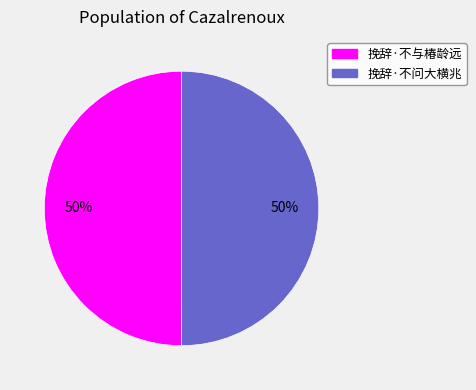

To the nearest percent, what percentage of the pie is 挽辞·不与椿龄远?

50%